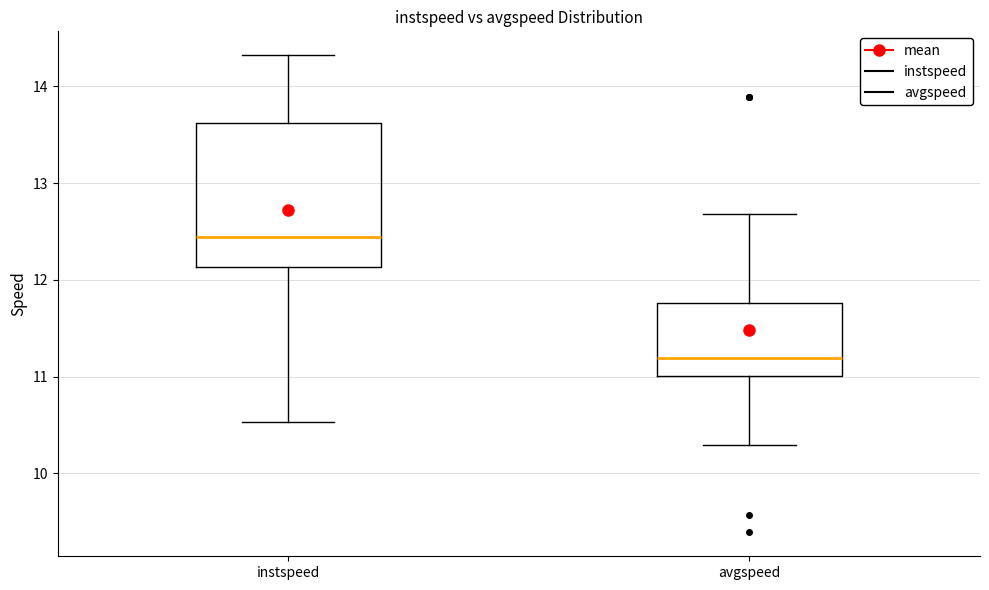

Reading left to right, transcribe this box plot: for each box, give where its median line is, the range the box spans, and where its two whiskers end, as read against the y-axis. The values are not printed on the chart, so give them approximately, as read against the axis.

instspeed: median 12.4, box 12.1 to 13.6, whiskers 10.5 to 14.3
avgspeed: median 11.2, box 11.0 to 11.8, whiskers 10.3 to 12.7